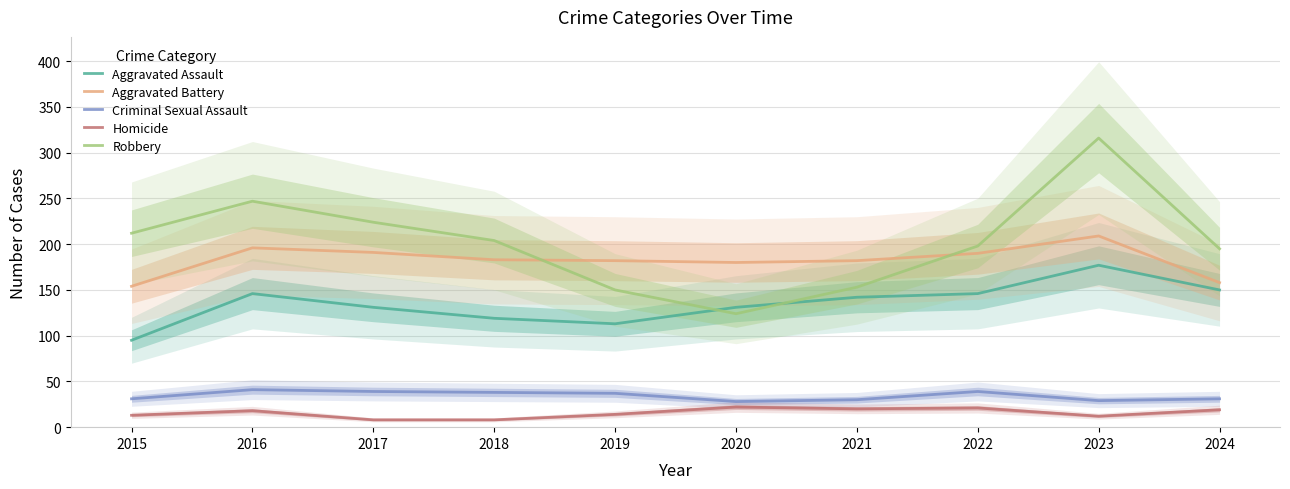

Where is the first local minimum for Aggravated Assault?

2019